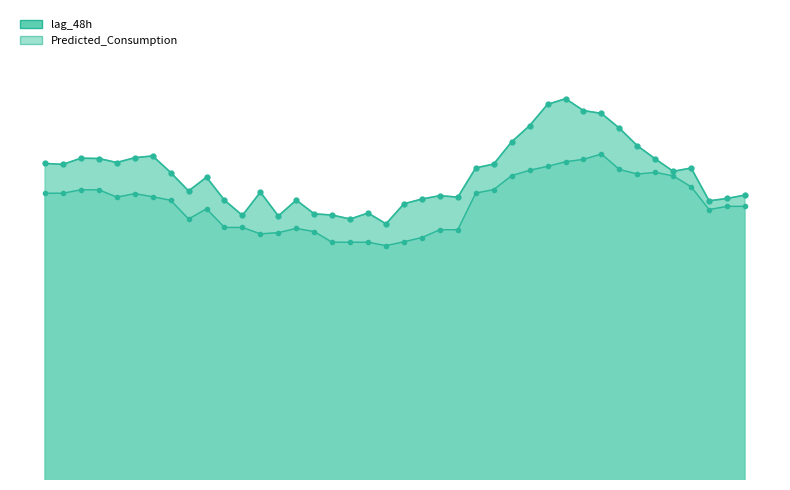

What is the minimum value for Predicted_Consumption?

5994.6